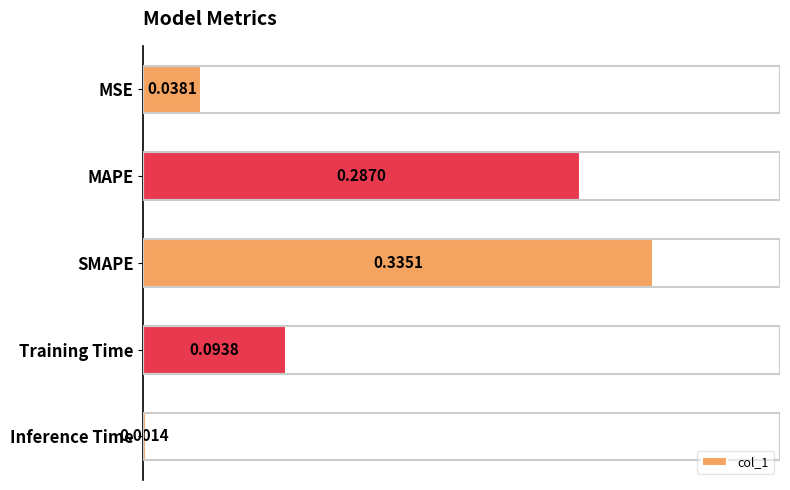

Which category has the highest value across all series?

SMAPE